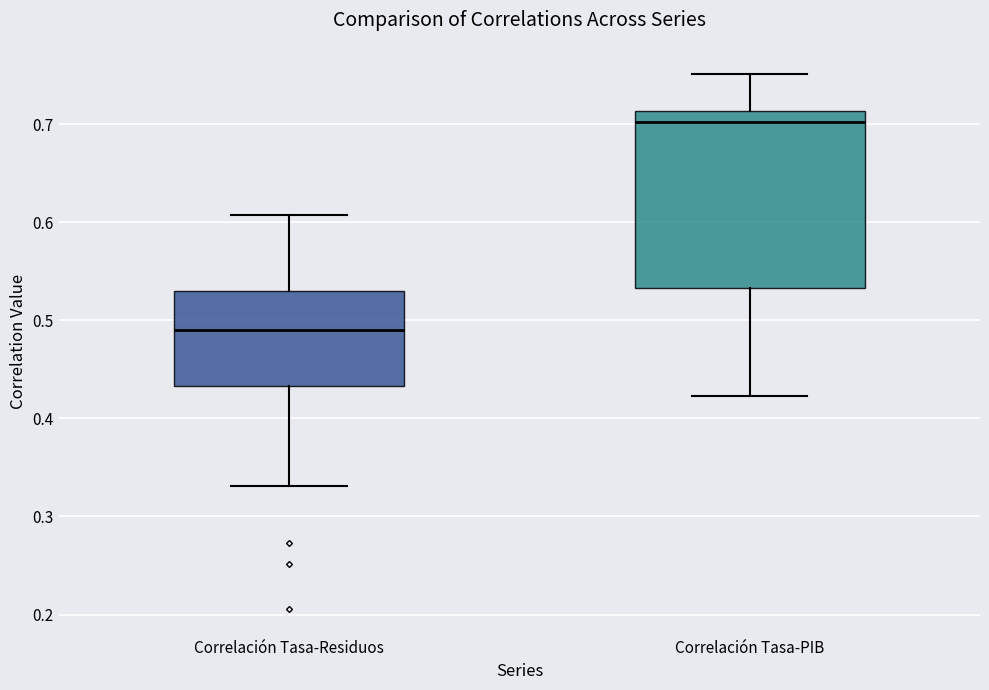

Which box's median line is the highest?

Correlación Tasa-PIB